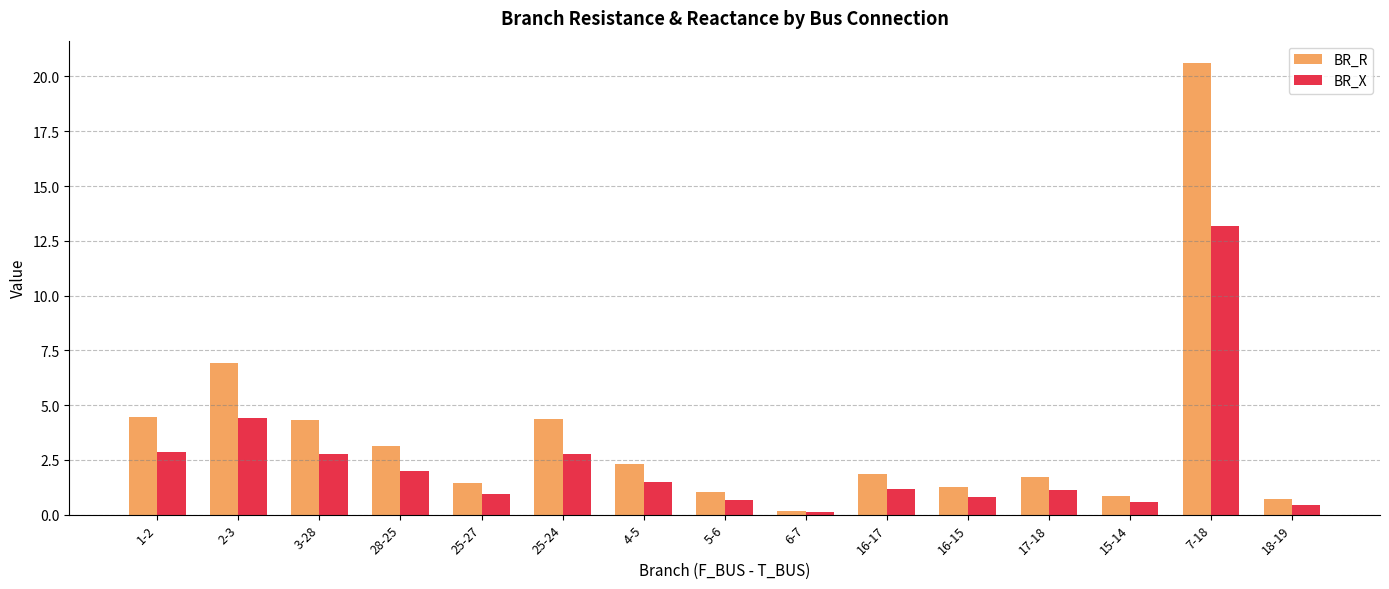

True or false: BR_X has a value of 1.9 at 1-2.

False